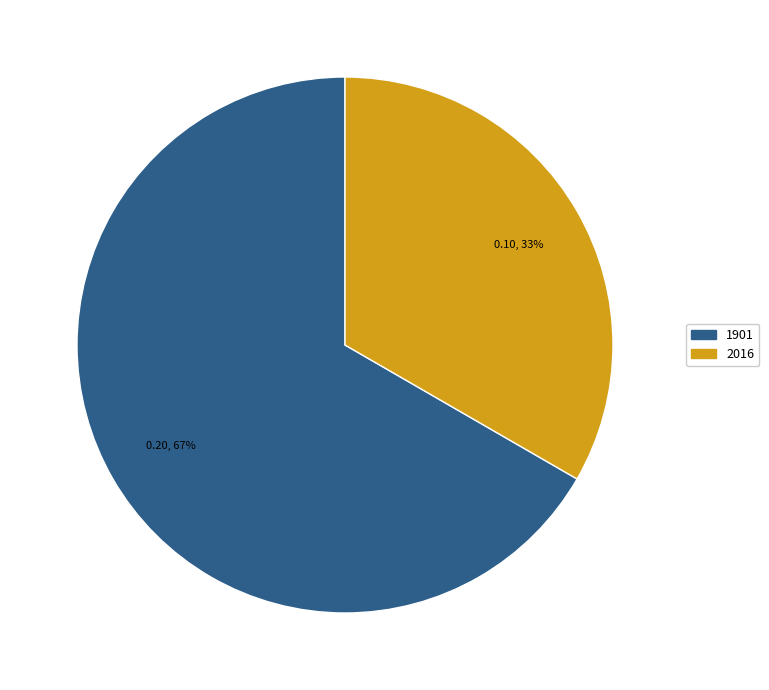

Which slice is the smallest?

2016